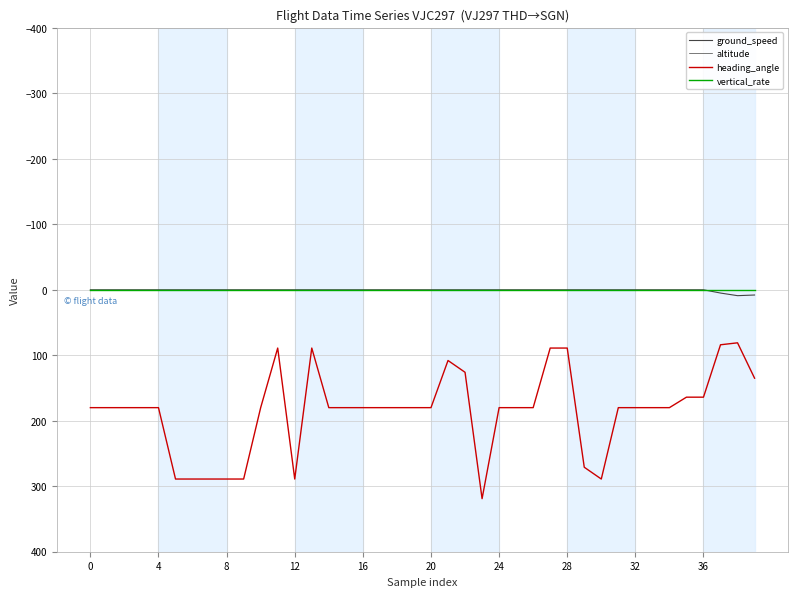

Is this an area chart (filled region under the line)?

No